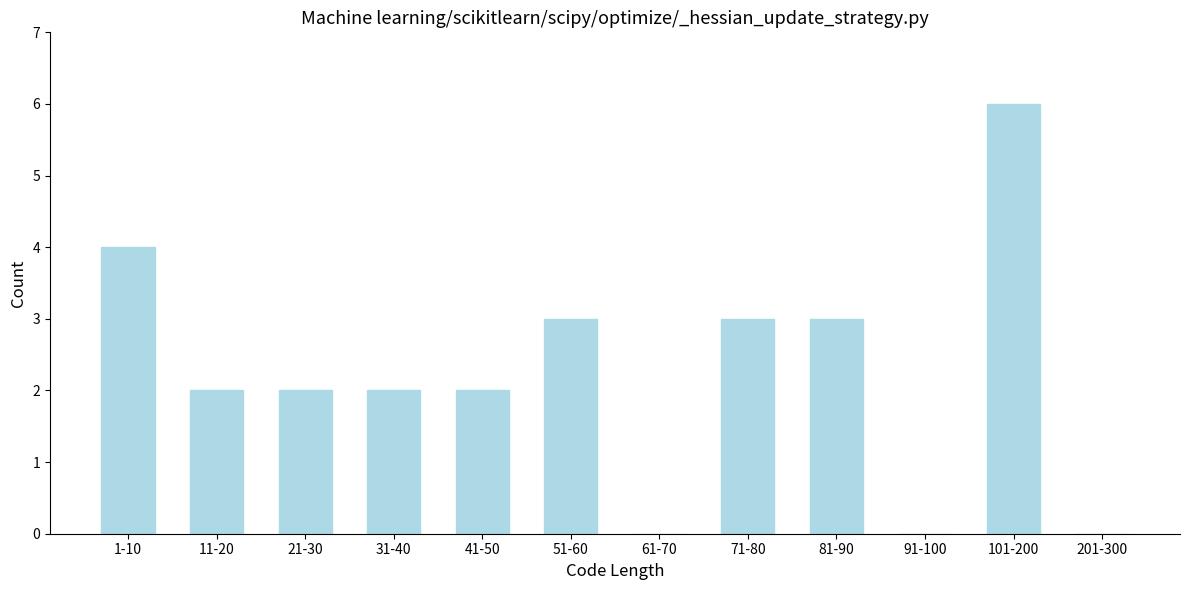

Reading left to right, extract all data points from this chart.

1-10=4	11-20=2	21-30=2	31-40=2	41-50=2	51-60=3	61-70=0	71-80=3	81-90=3	91-100=0	101-200=6	201-300=0